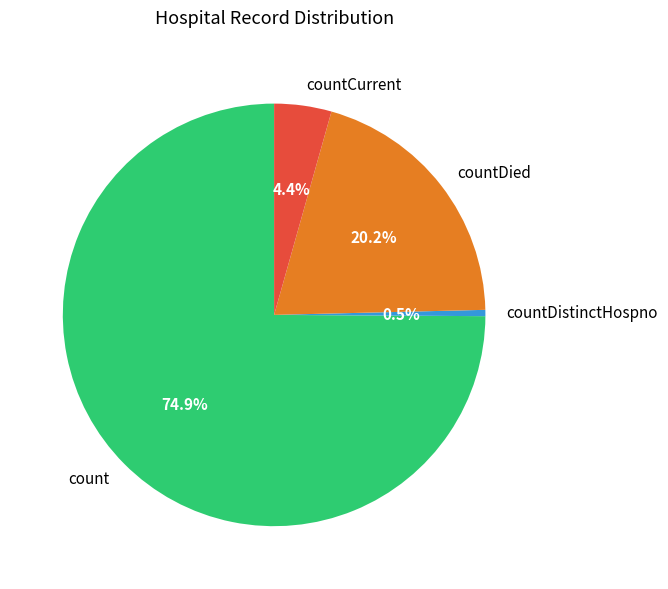

How many segments does this pie chart have?

4